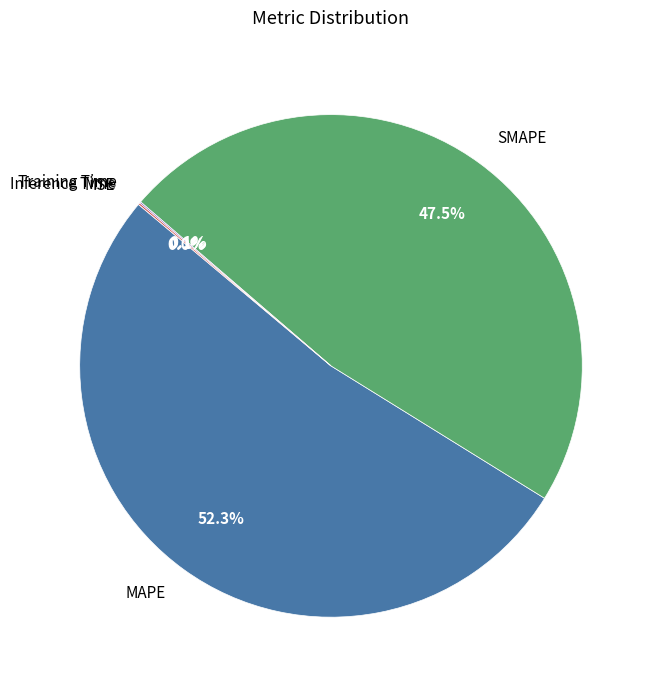

To the nearest percent, what is the average slice percentage?

20%